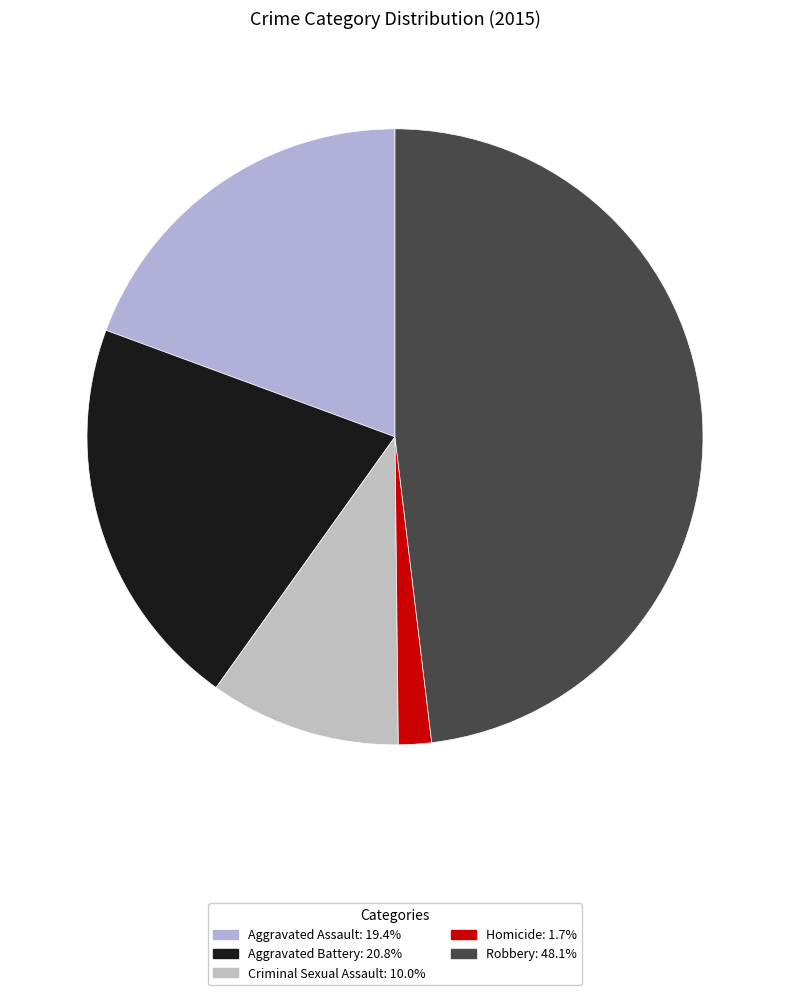

To the nearest percent, what is the difference between the Criminal Sexual Assault and Robbery slice percentages?

38%